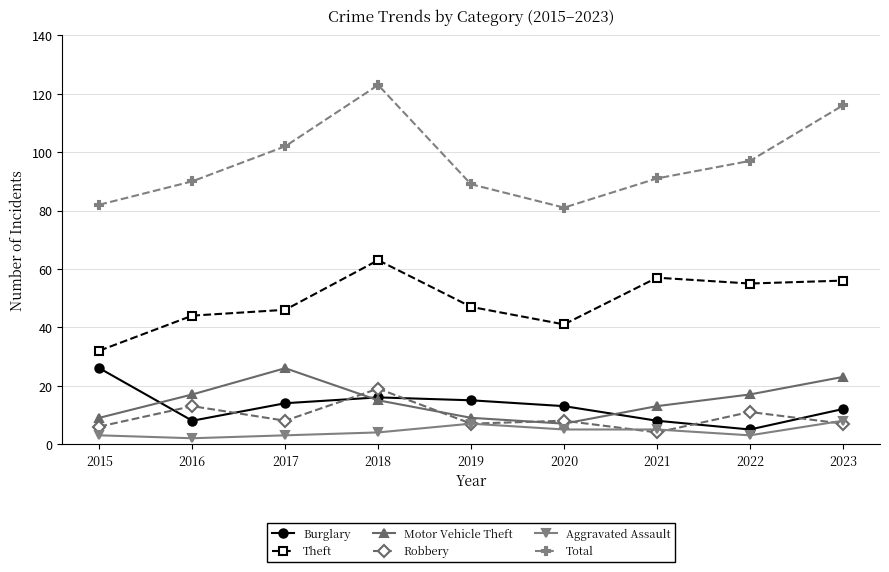

What is the value of the Burglary point at the 2nd from the left?

8